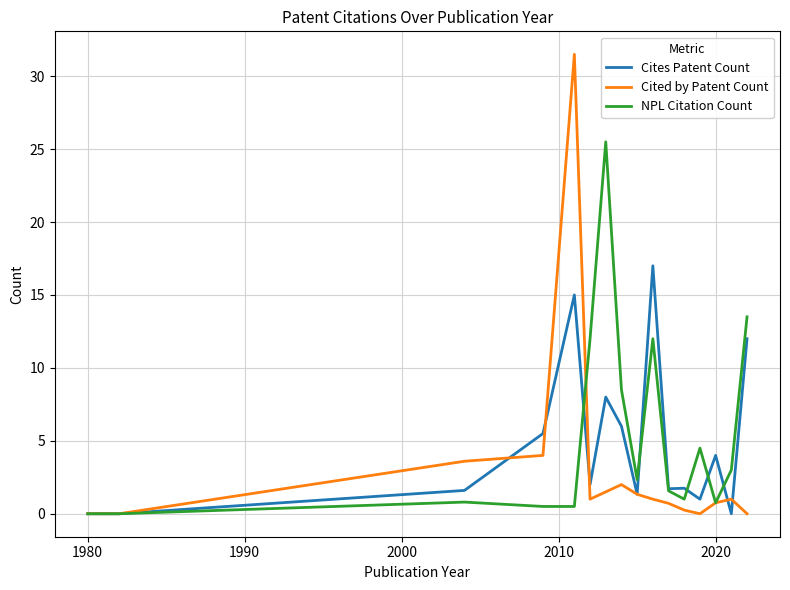

What is the highest value of the Cites Patent Count series?

17.0